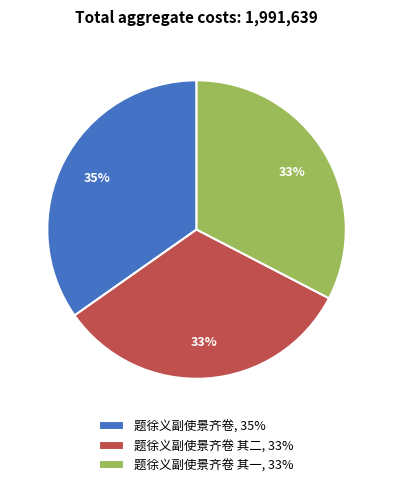

To the nearest percent, what percentage of the pie is 题徐义副使景齐卷 其二, 33%?

33%